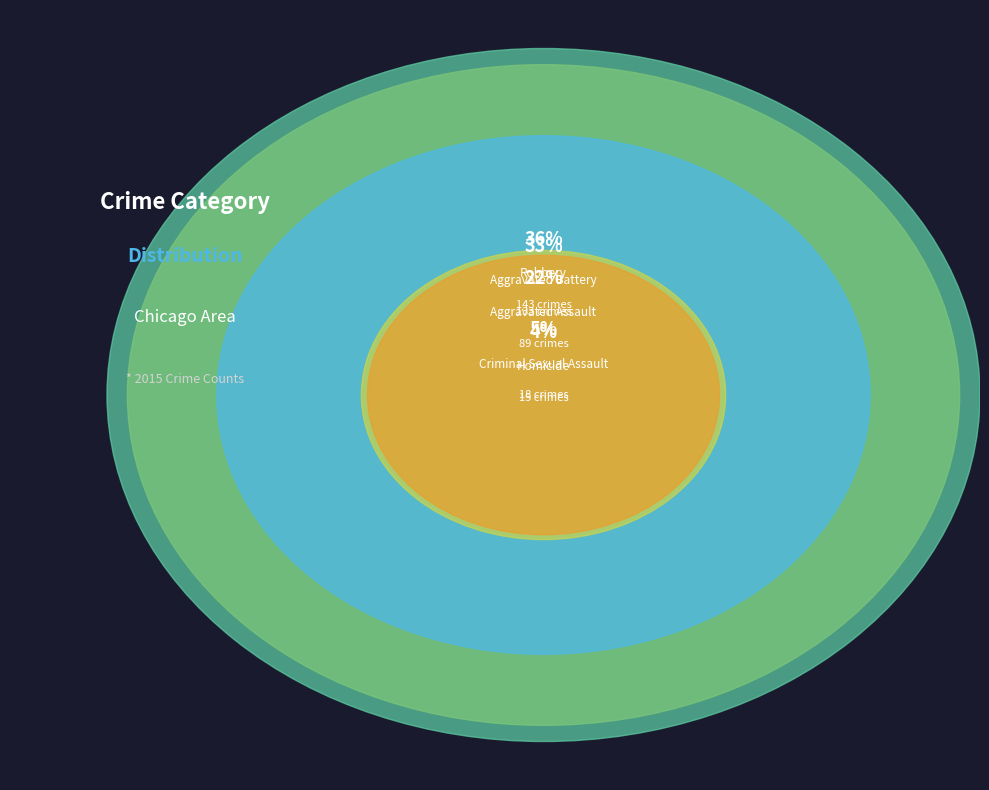

Approximately how many times larger is the value at Aggravated Battery compared to Criminal Sexual Assault?

7.4